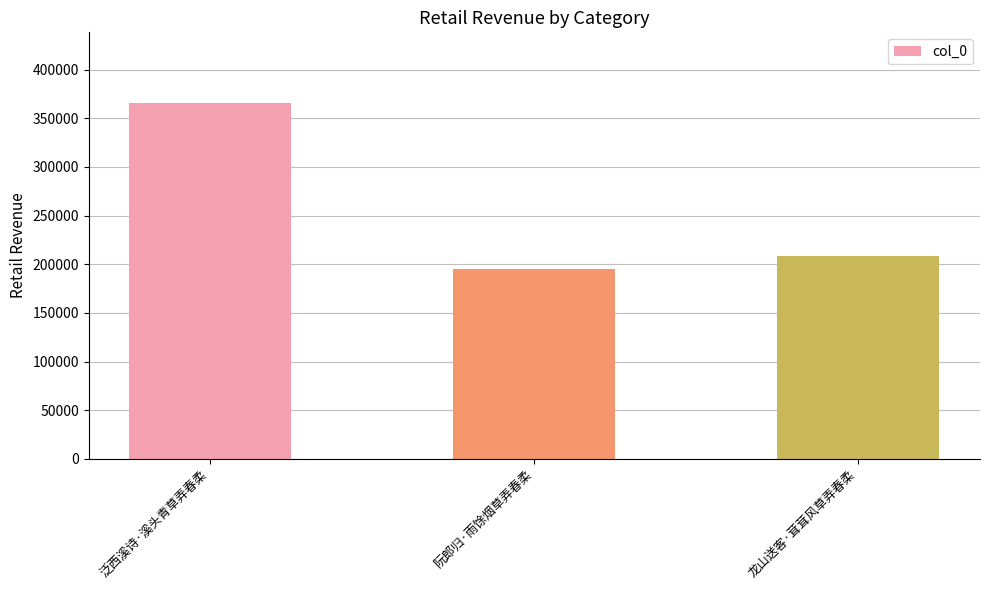

True or false: the data shows 365227 at 泛西溪诗·溪头青草弄春柔.

True